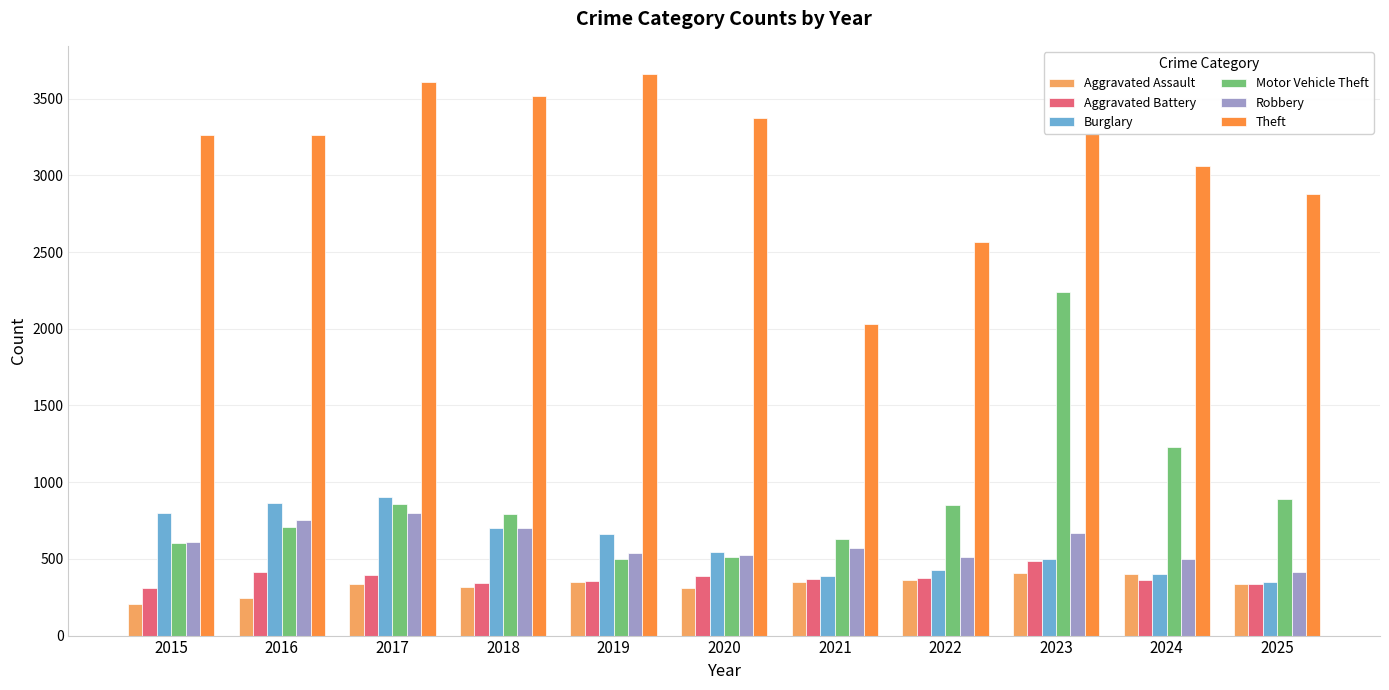

At which category does the chart reach its minimum across all series?

2015